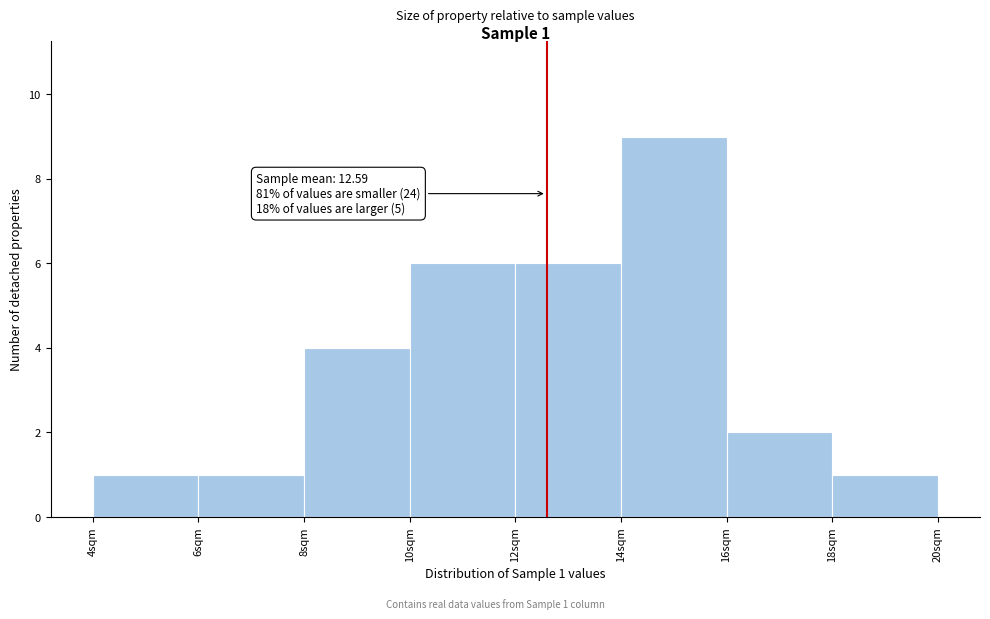

Which range on the x-axis has the tallest bar?

14 to 16